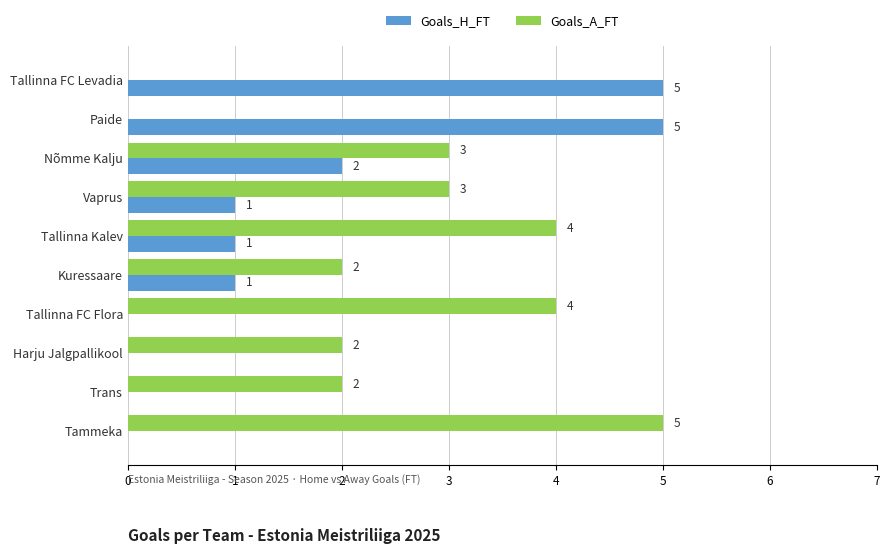

How many distinct data groups are displayed?

2